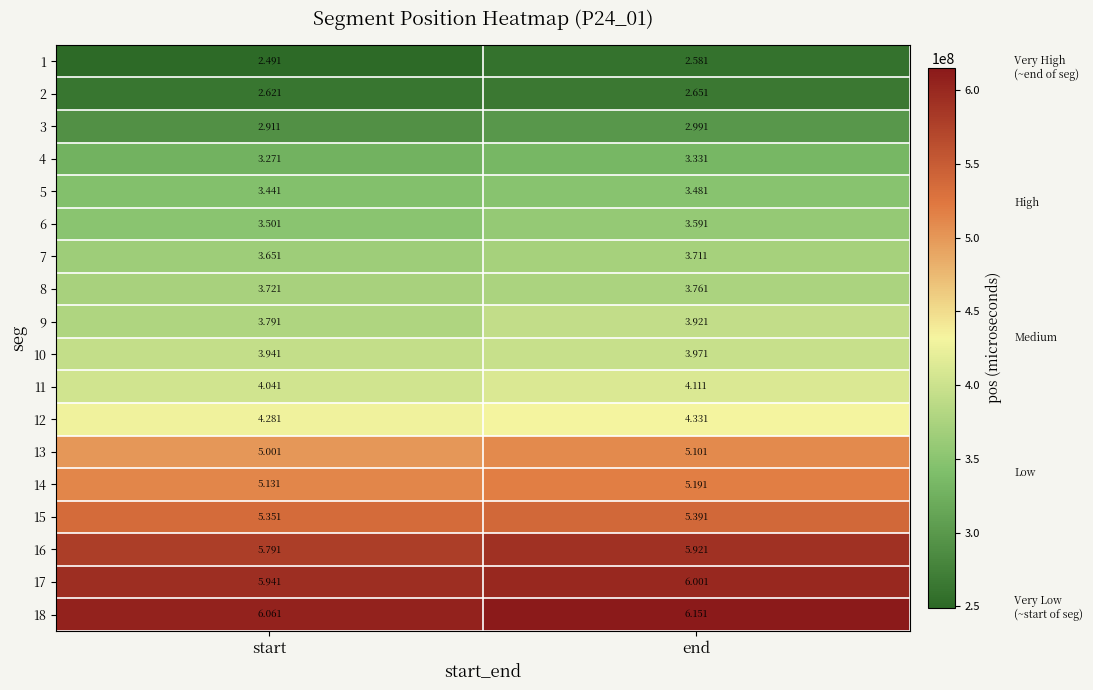

Which series has the largest total across all categories?

18